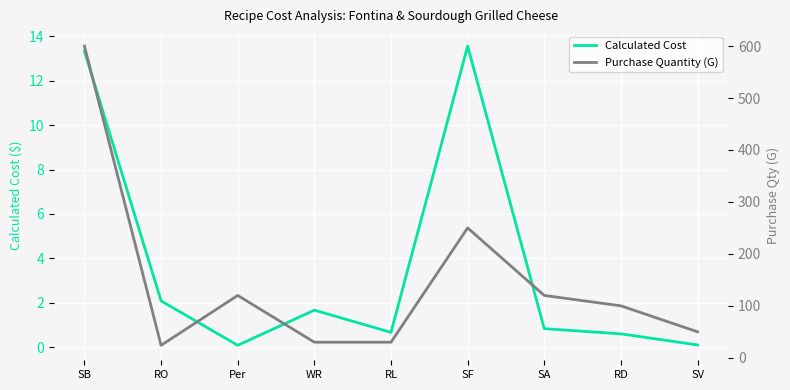

At which category is the sum across all series the highest?

SB